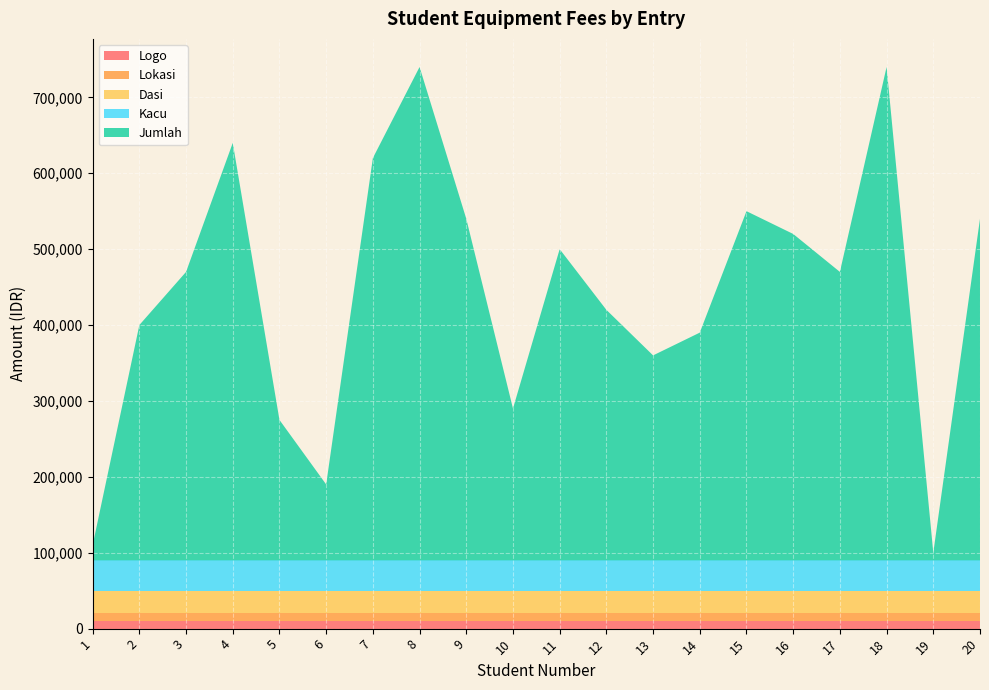

Reading left to right, what are all the values shown in this chart?

Logo: 10000	10000	10000	10000	10000	10000	10000	10000	10000	10000	10000	10000	10000	10000	10000	10000	10000	10000	10000	10000
Lokasi: 10000	10000	10000	10000	10000	10000	10000	10000	10000	10000	10000	10000	10000	10000	10000	10000	10000	10000	10000	10000
Dasi: 30000	30000	30000	30000	30000	30000	30000	30000	30000	30000	30000	30000	30000	30000	30000	30000	30000	30000	30000	30000
Kacu: 40000	40000	40000	40000	40000	40000	40000	40000	40000	40000	40000	40000	40000	40000	40000	40000	40000	40000	40000	40000
Jumlah: 20000	310000	380000	550000	185000	100000	530000	650000	450000	200000	410000	330000	270000	300000	460000	430000	380000	650000	10000	450000